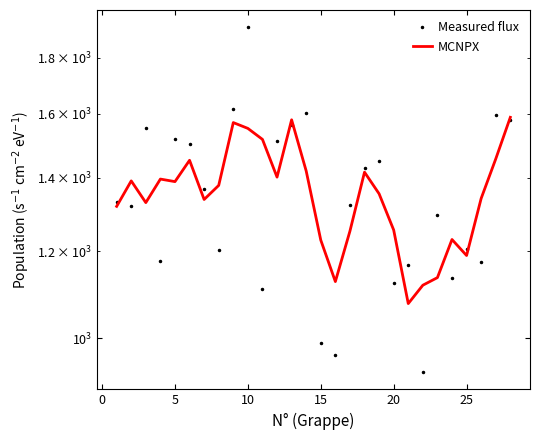

What is the difference between the maximum and minimum values in the Measured flux series?

987.9